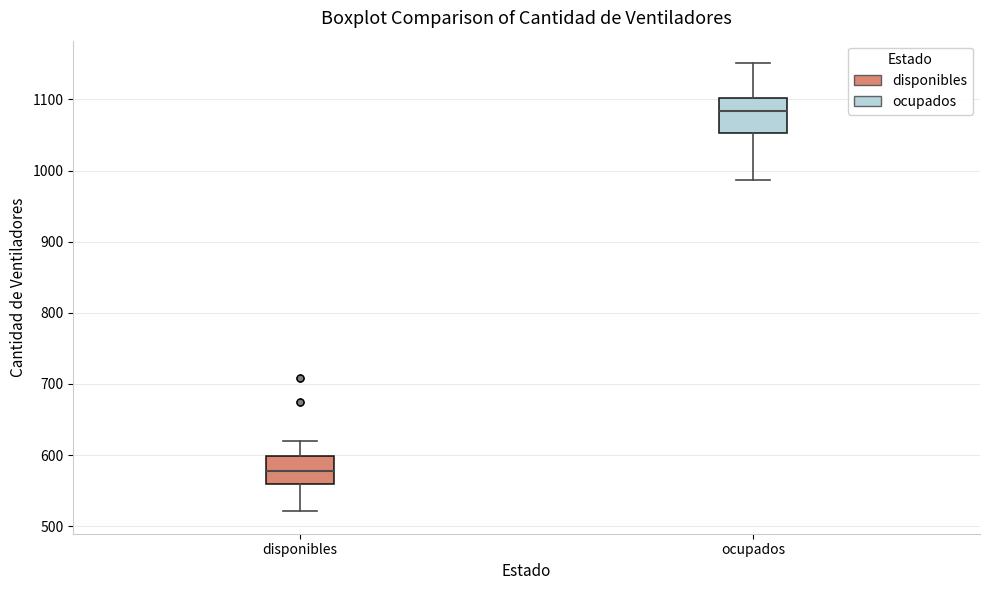

Reading left to right, read every box against the y-axis: the position of its median line, the range the box covers, and the ends of its whiskers. The values are not printed on the chart, so give them approximately, as read against the axis.

disponibles: median 580, box 560 to 600, whiskers 520 to 620
ocupados: median 1080, box 1050 to 1100, whiskers 990 to 1150